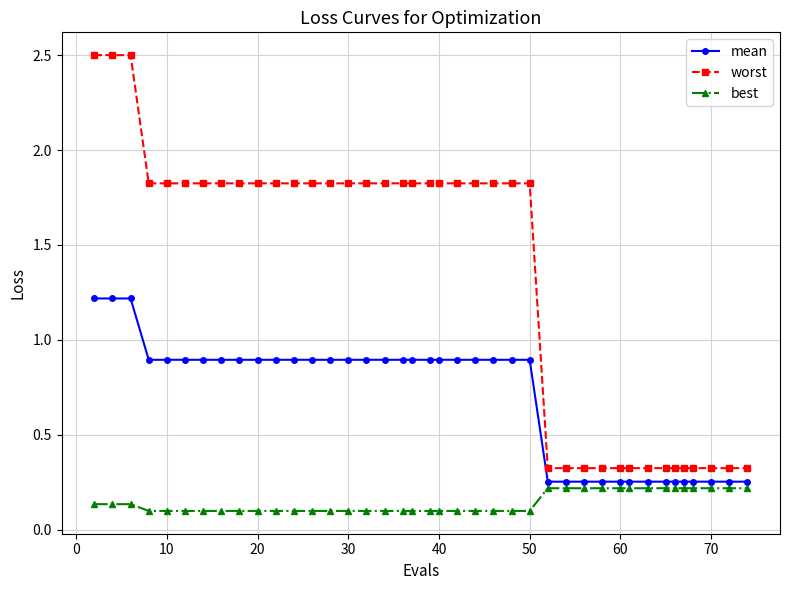

True or false: worst and mean intersect in this chart.

False